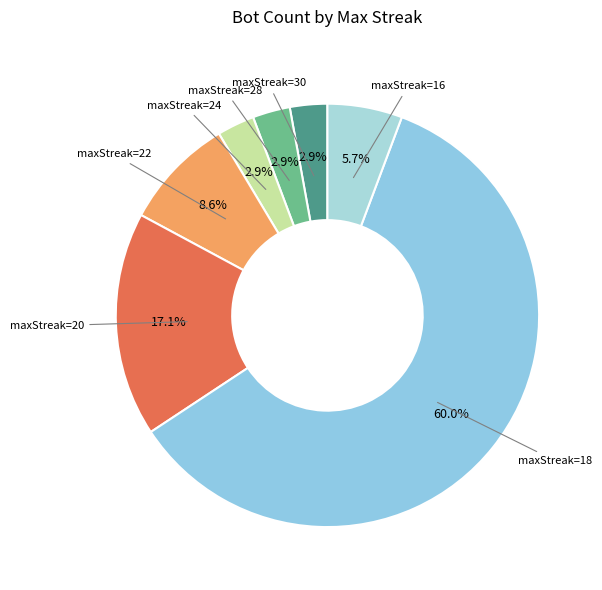

What is the largest slice in the pie chart?

maxStreak=18